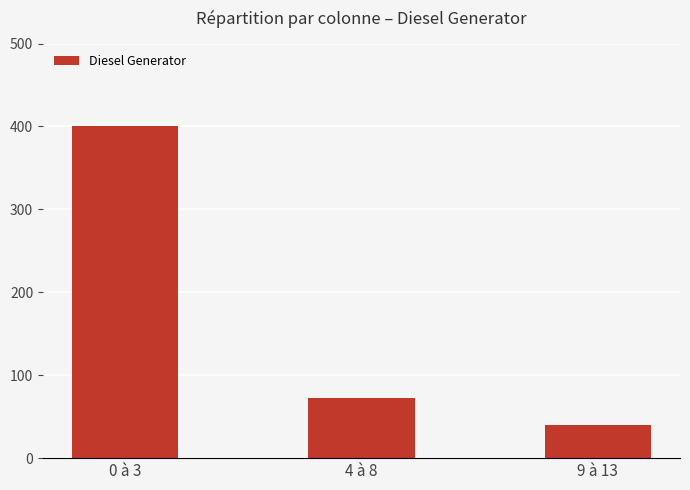

Reading right to left, transcribe all the data shown in this chart.

9 à 13=40	4 à 8=72	0 à 3=400